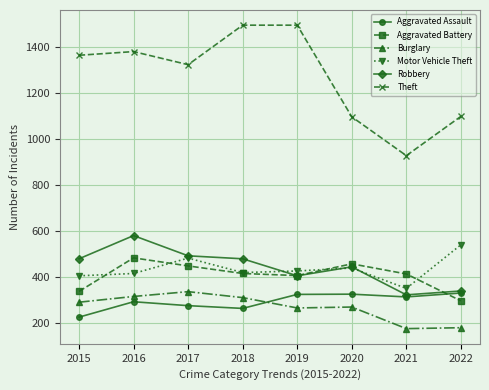

In Burglary, how many points are higher than both neighbors (excluding endpoints)?

2